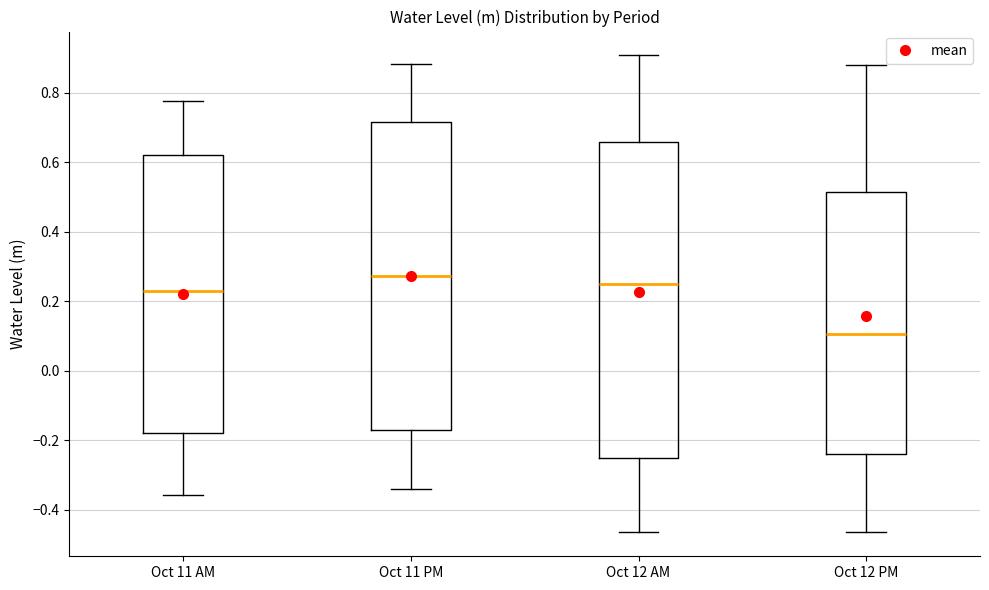

Where is the upper edge of the box for Oct 12 AM on the y-axis? The values are not printed on the chart, so give them approximately, as read against the axis.

0.66